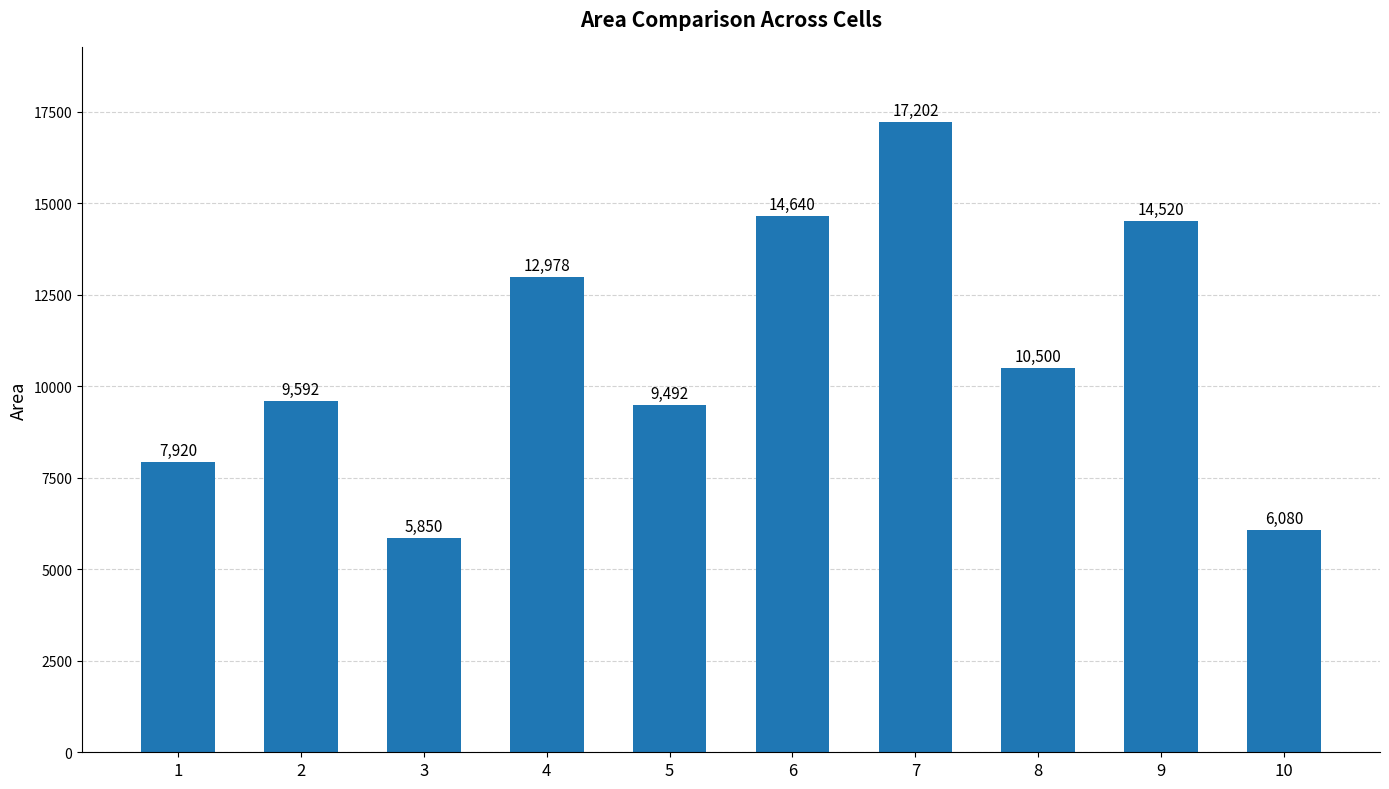

How many categories are shown in the chart?

10